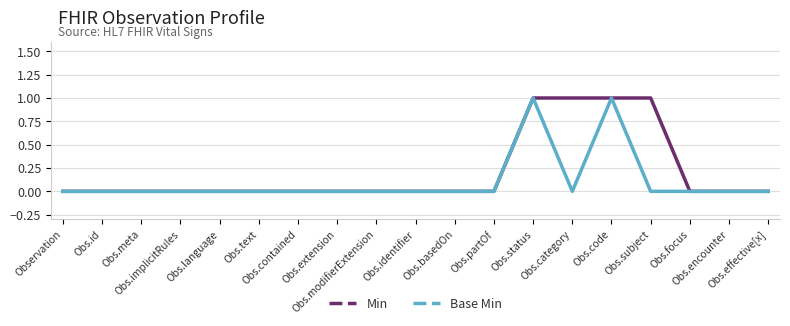

Which series has the largest total across all categories?

Min